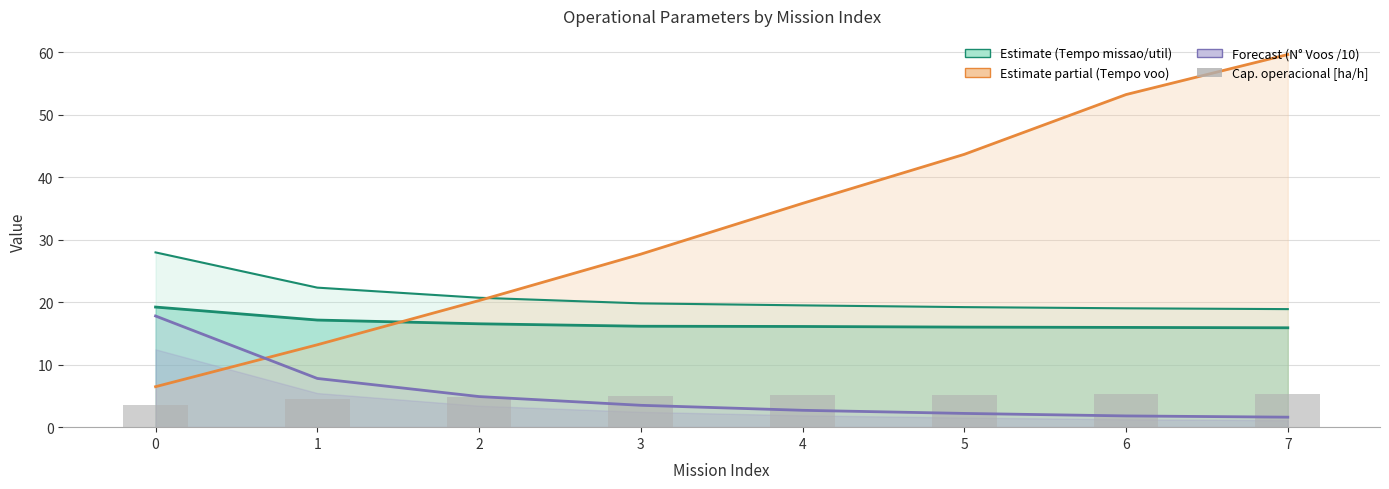

Count the number of categories in the chart.

8